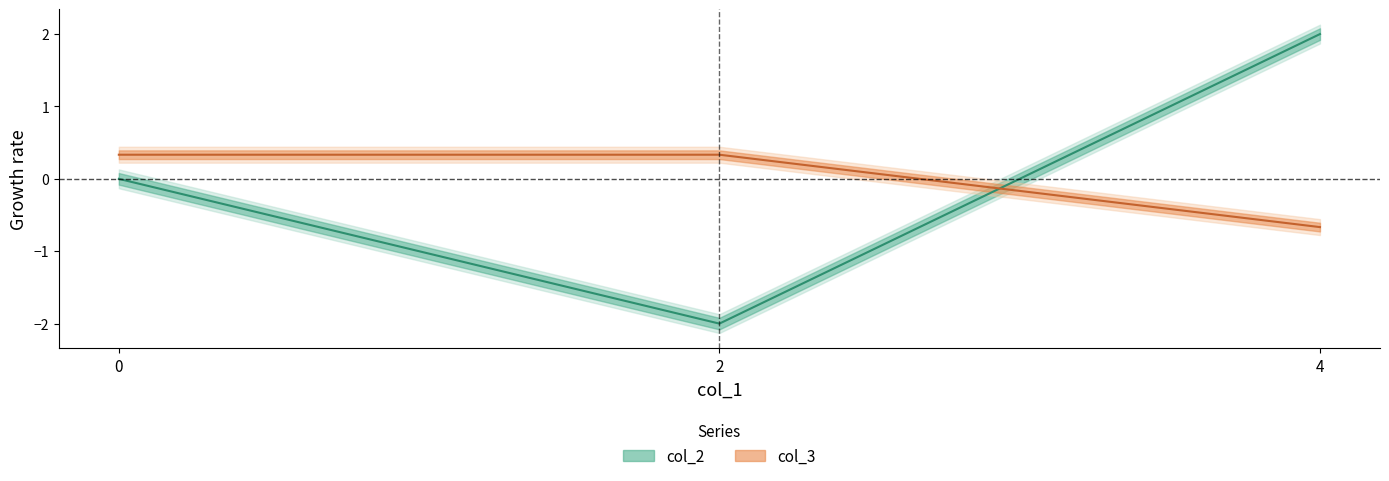

What is the difference between the col_2 center values at 0 and 4?

2.0